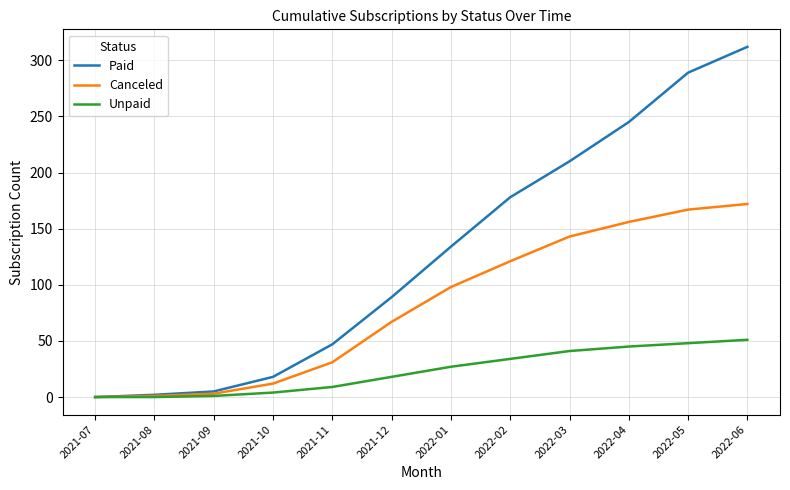

How many lines are shown in the chart?

3